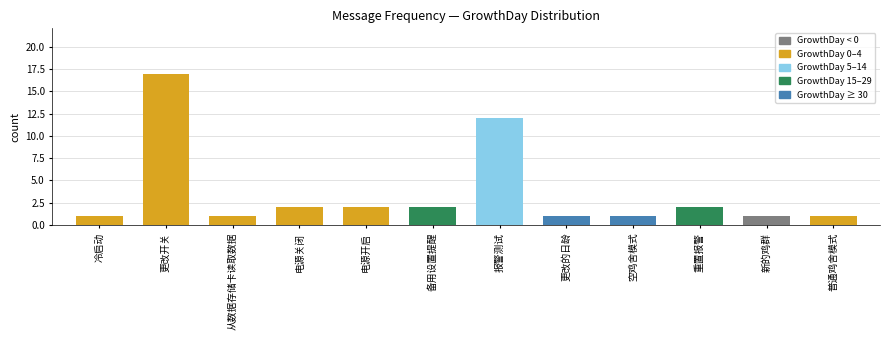

How many distinct data groups are displayed?

1